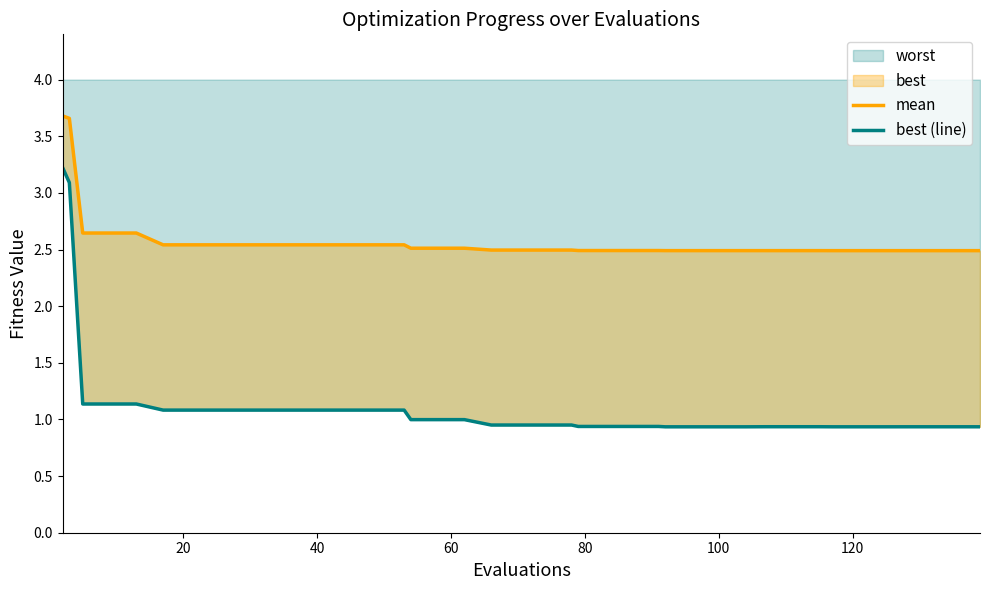

What is the maximum value for worst?

3.2